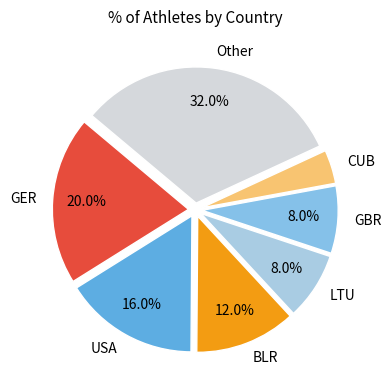

Approximately how many times larger is the value at GER compared to BLR?

1.7